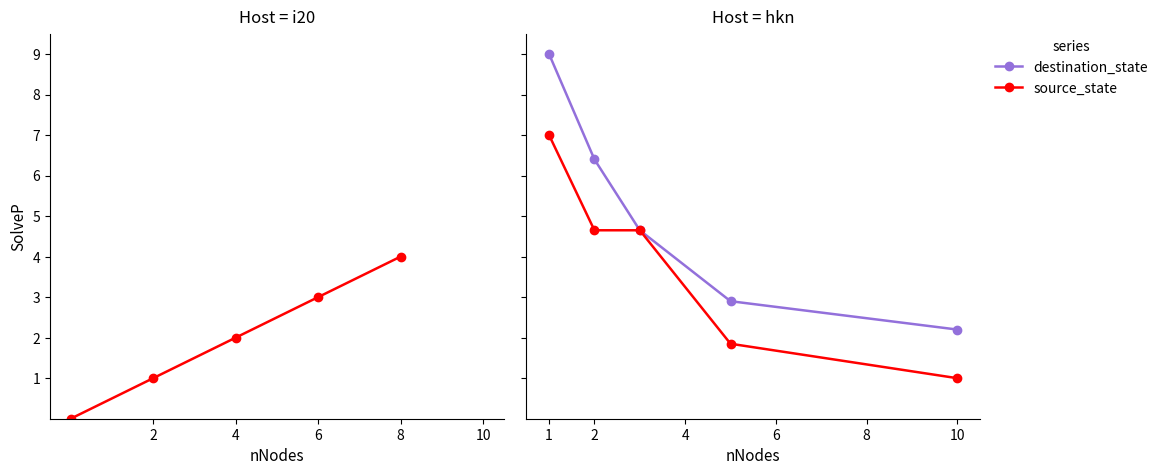

Between 2 and 8, which series saw the biggest shift?

destination_state